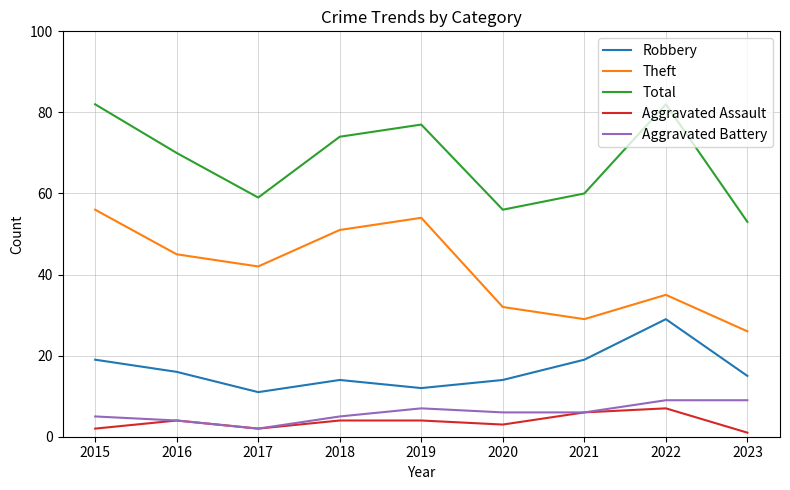

Where is the first local minimum for Aggravated Battery?

2017